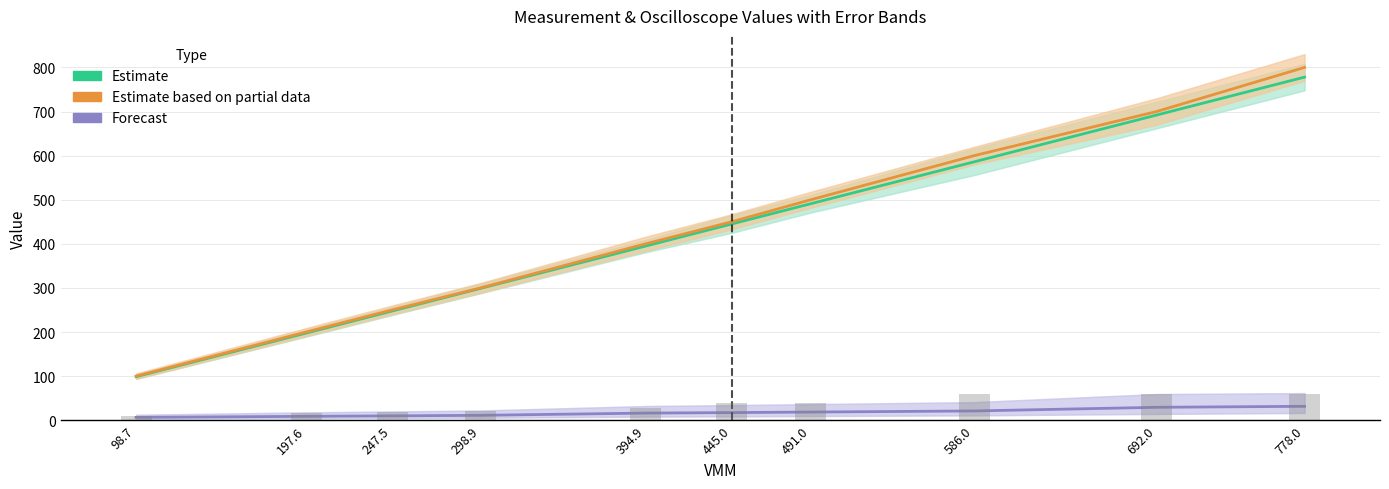

What are all the series names shown in the legend?

Estimate, Estimate based on partial data, Forecast